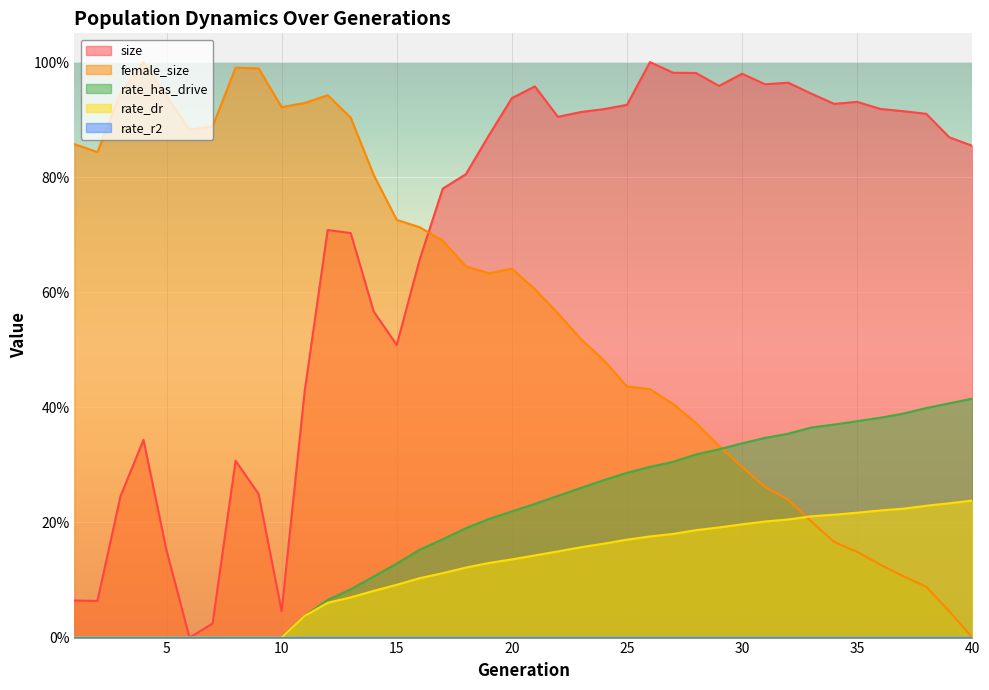

Between 6 and 26, which series saw the biggest shift?

size